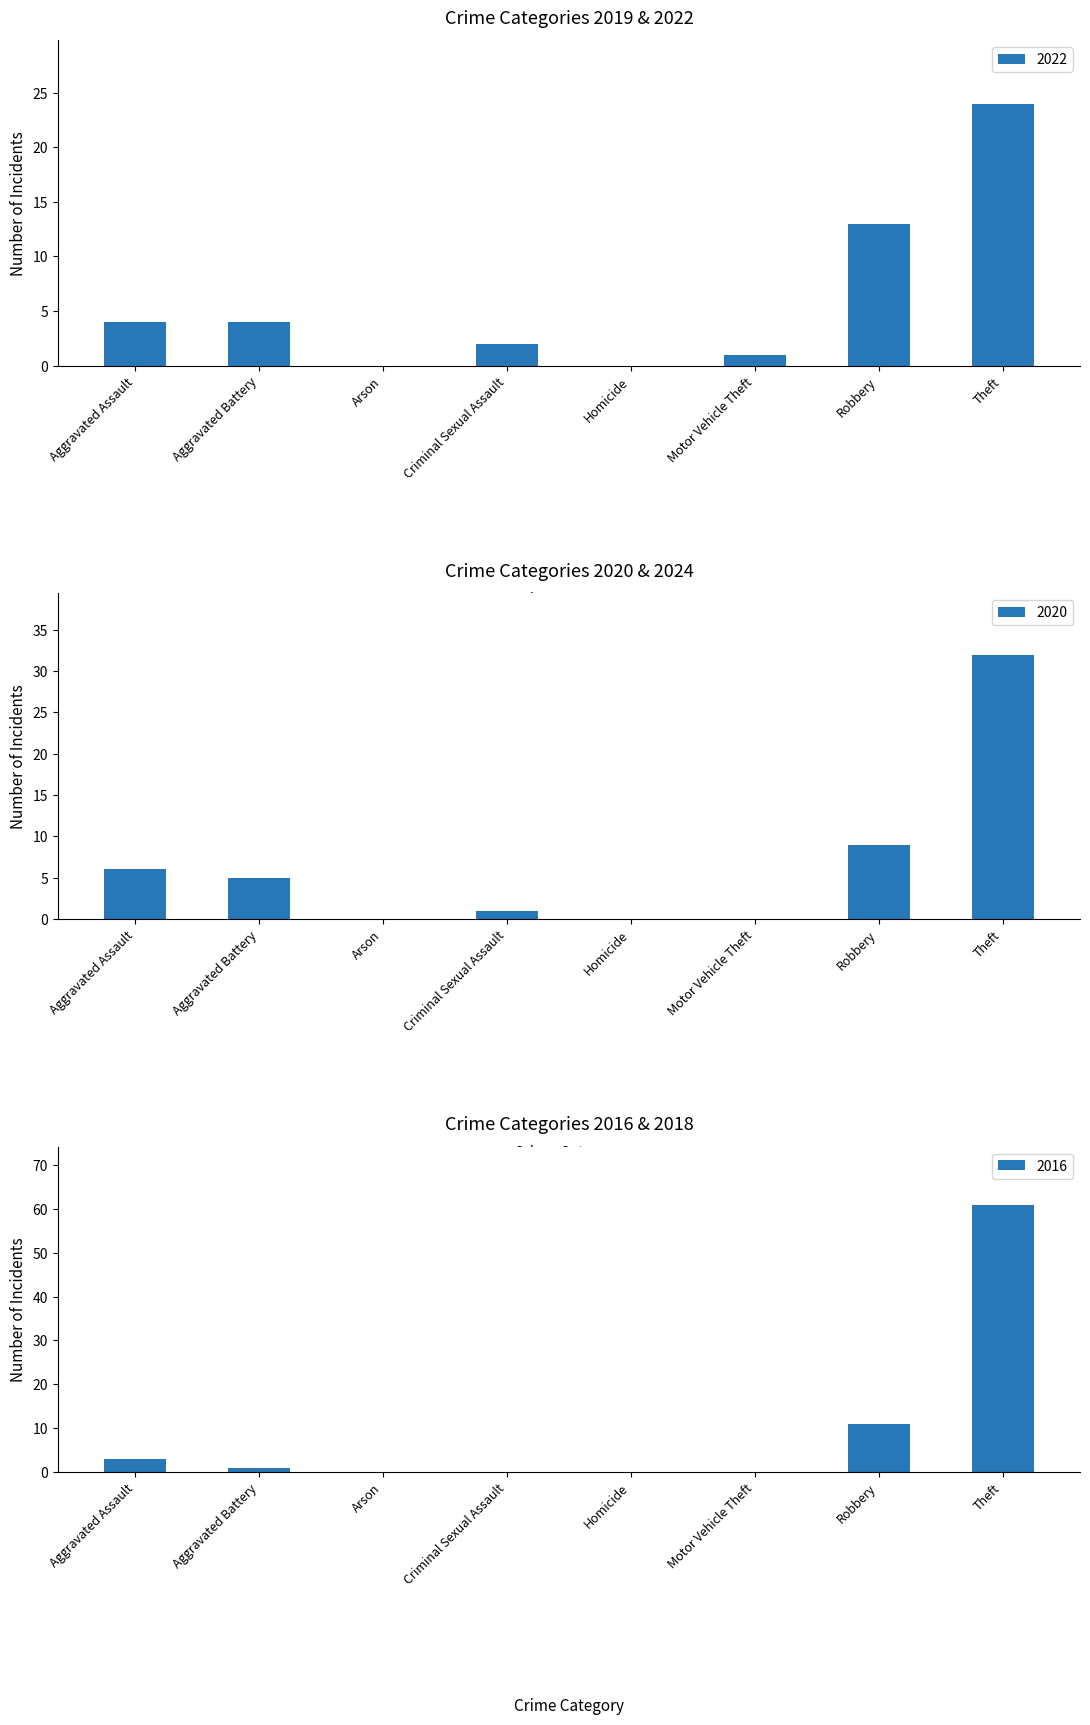

Reading left to right, transcribe all the data shown in this chart.

2022: Aggravated Assault=4	Aggravated Battery=4	Arson=0	Criminal Sexual Assault=2	Homicide=0	Motor Vehicle Theft=1	Robbery=13	Theft=24	Total=49
2019: Aggravated Assault=1	Aggravated Battery=1	Arson=0	Criminal Sexual Assault=2	Homicide=1	Motor Vehicle Theft=0	Robbery=15	Theft=50	Total=70
2020: Aggravated Assault=6	Aggravated Battery=5	Arson=0	Criminal Sexual Assault=1	Homicide=0	Motor Vehicle Theft=0	Robbery=9	Theft=32	Total=53
2024: Aggravated Assault=5	Aggravated Battery=8	Arson=0	Criminal Sexual Assault=3	Homicide=0	Motor Vehicle Theft=0	Robbery=14	Theft=25	Total=55
2016: Aggravated Assault=3	Aggravated Battery=1	Arson=0	Criminal Sexual Assault=0	Homicide=0	Motor Vehicle Theft=0	Robbery=11	Theft=61	Total=76
2018: Aggravated Assault=3	Aggravated Battery=8	Arson=0	Criminal Sexual Assault=0	Homicide=0	Motor Vehicle Theft=0	Robbery=10	Theft=80	Total=101